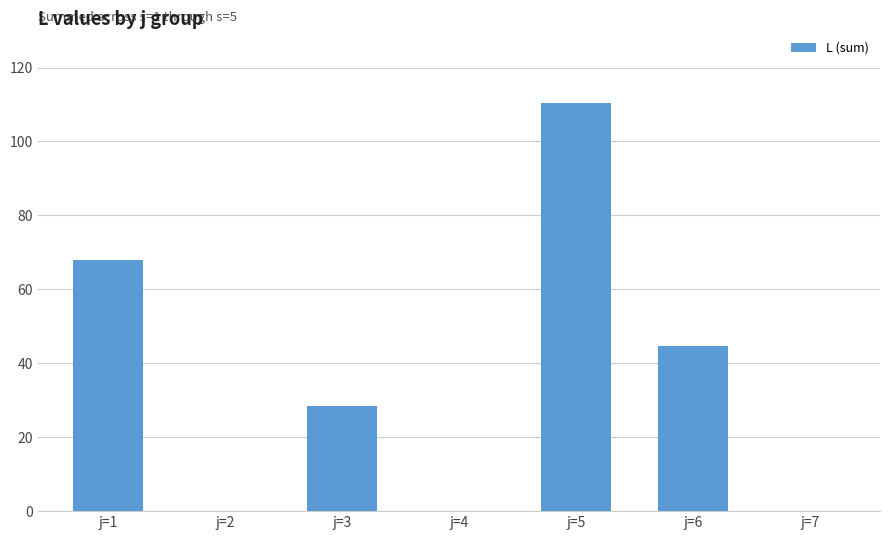

Which has a higher value, j=6 or j=1?

j=1